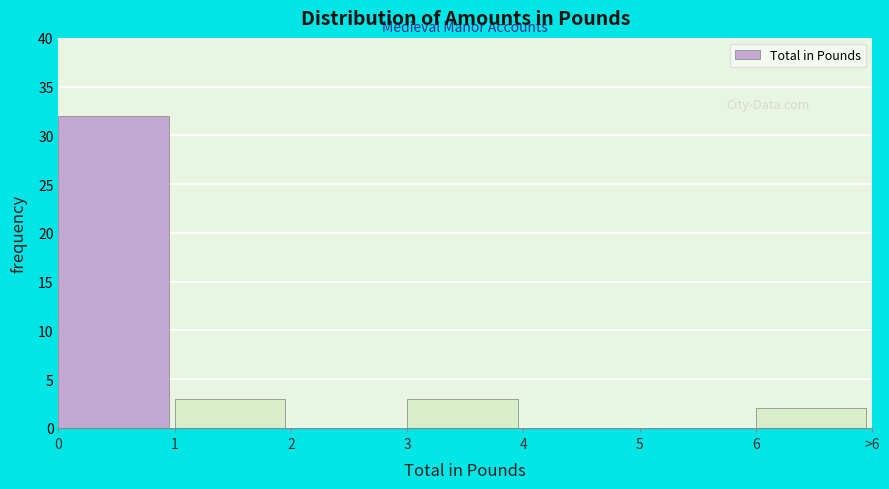

Reading left to right, list all the values displayed in this chart.

0=32	1=3	2=0	3=3	4=0	5=0	6=2